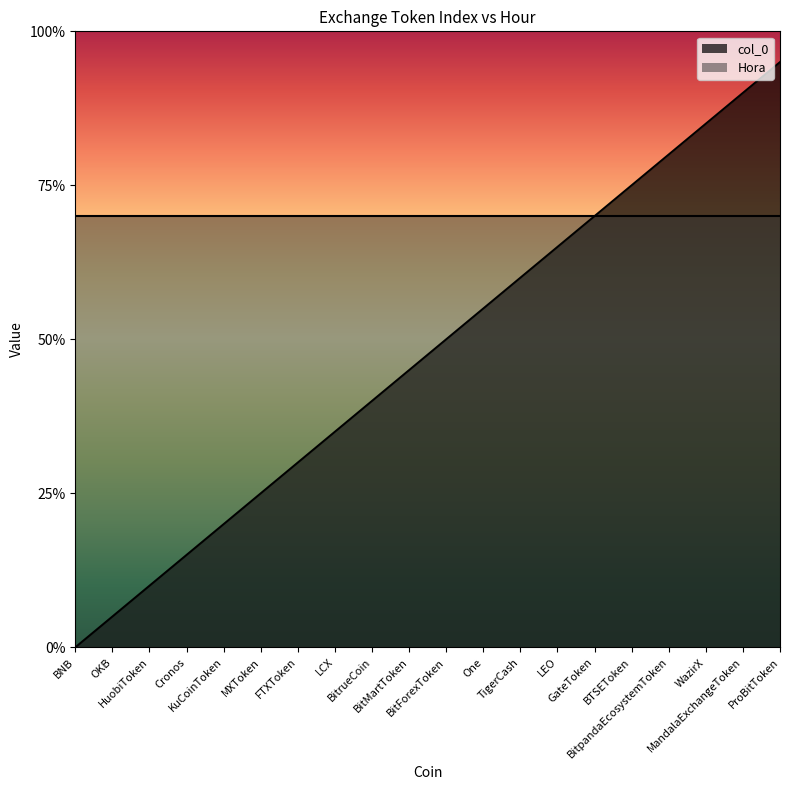

Which category has the lowest value across all series?

BNB